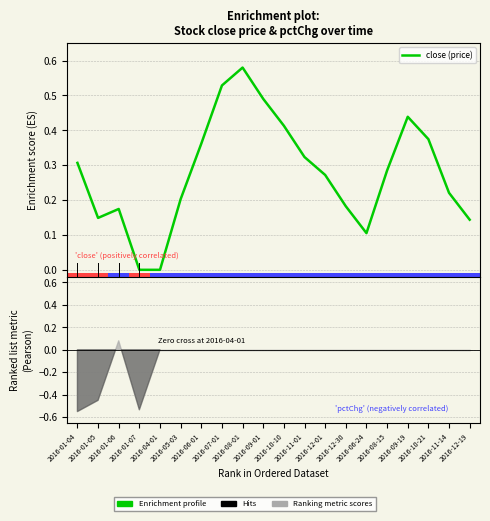

Does the chart contain stacked bars?

No